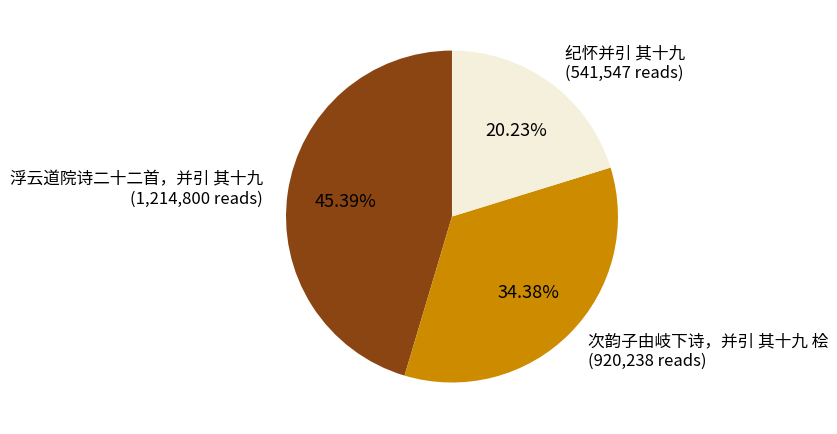

Which slice is the smallest?

纪怀并引 其十九